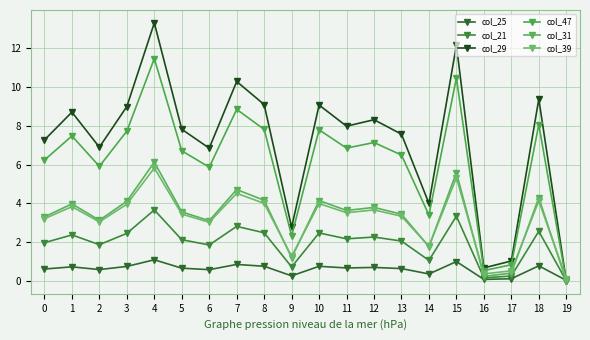

At 12, list the series in order from largest to smallest.

col_29, col_47, col_31, col_39, col_21, col_25